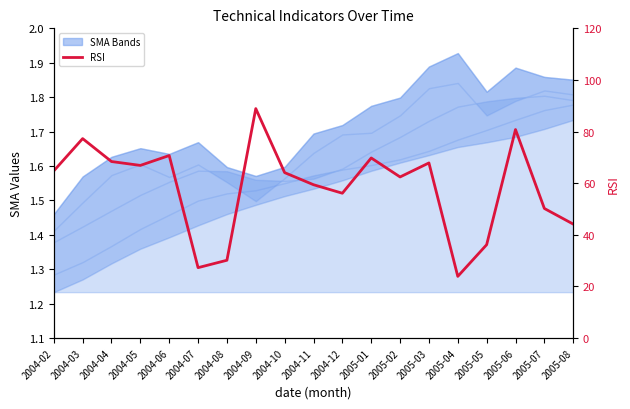

Is it true that the value at 2005-03 is 67.8?

True